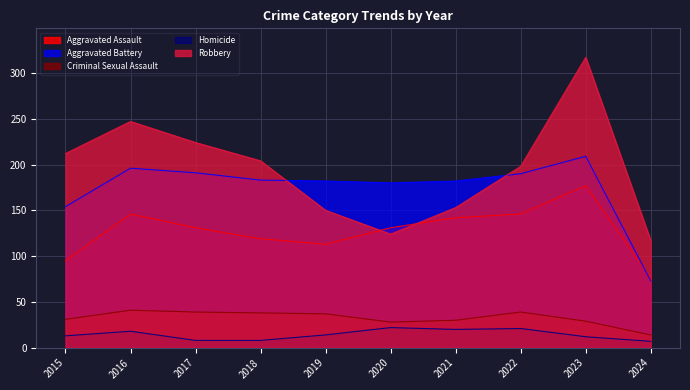

Which series has the largest total across all categories?

Robbery